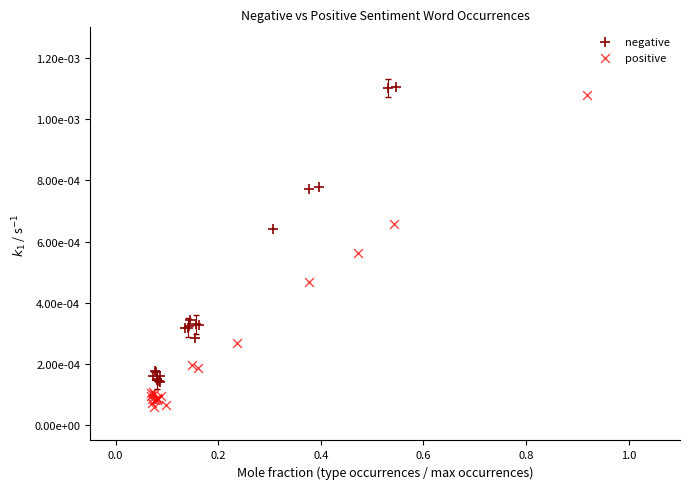

Which series reaches the minimum Y coordinate?

positive